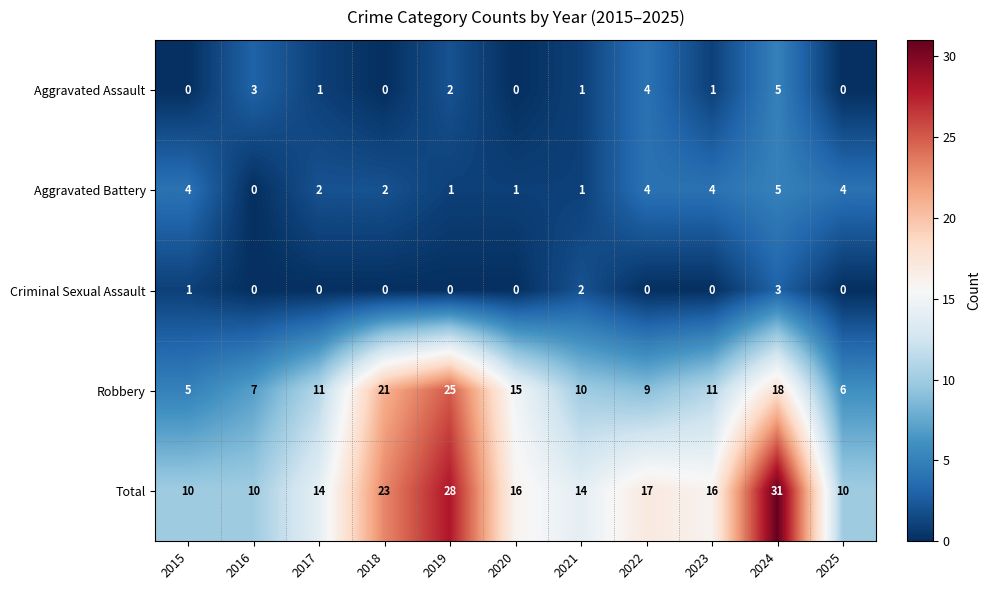

Is it true that Criminal Sexual Assault equals 1 at 2023?

False